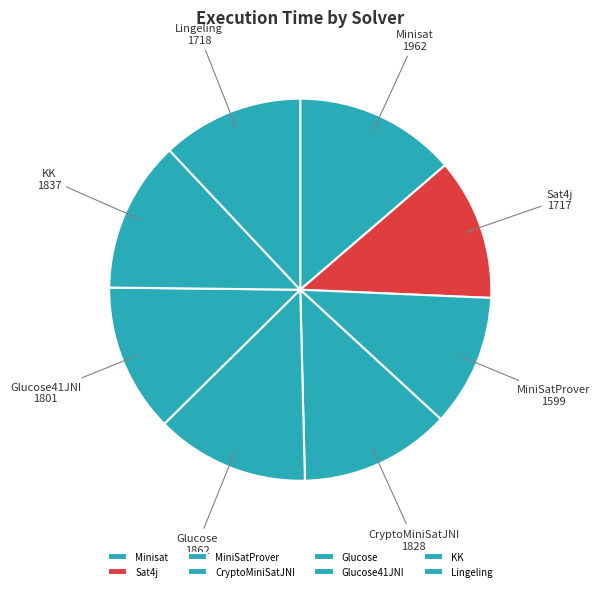

Does Glucose represent more than half of the total?

No